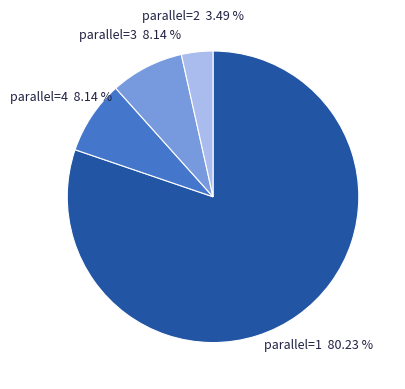

Between parallel=3 and parallel=1, which is larger?

parallel=1